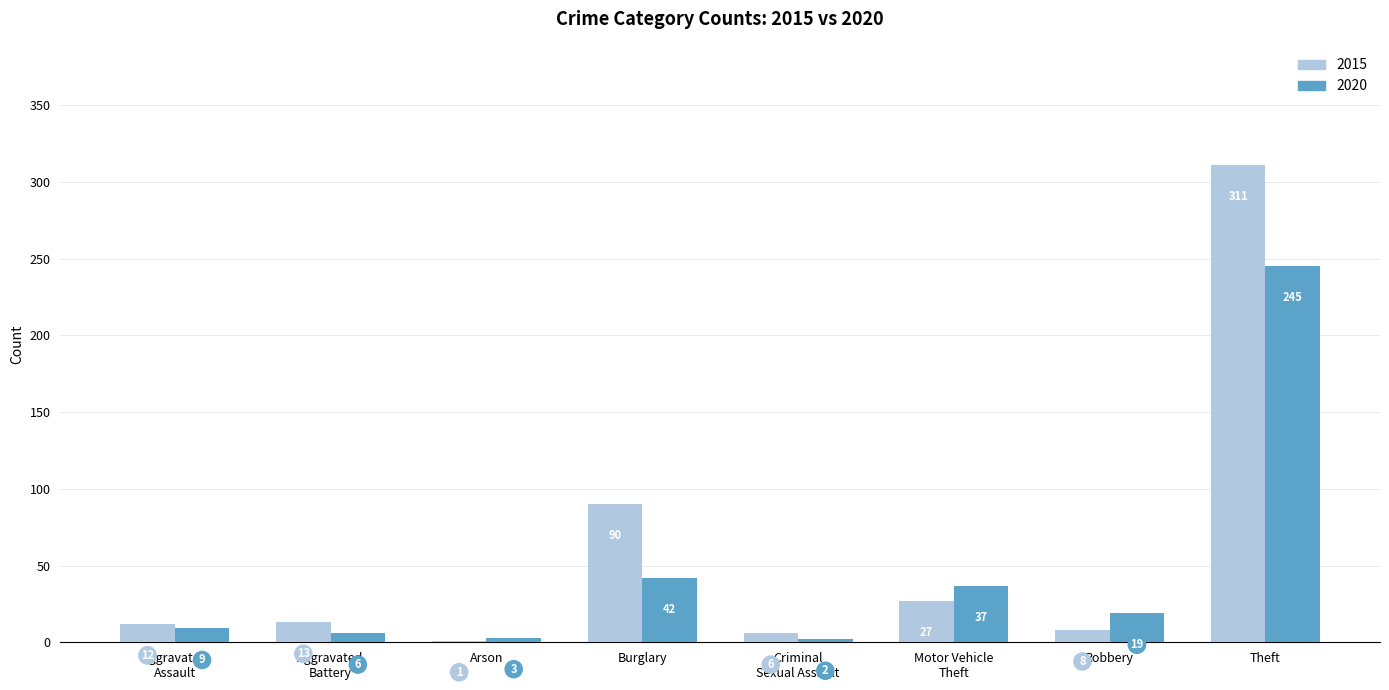

Where is 2015 nearest to the value 156?

Burglary